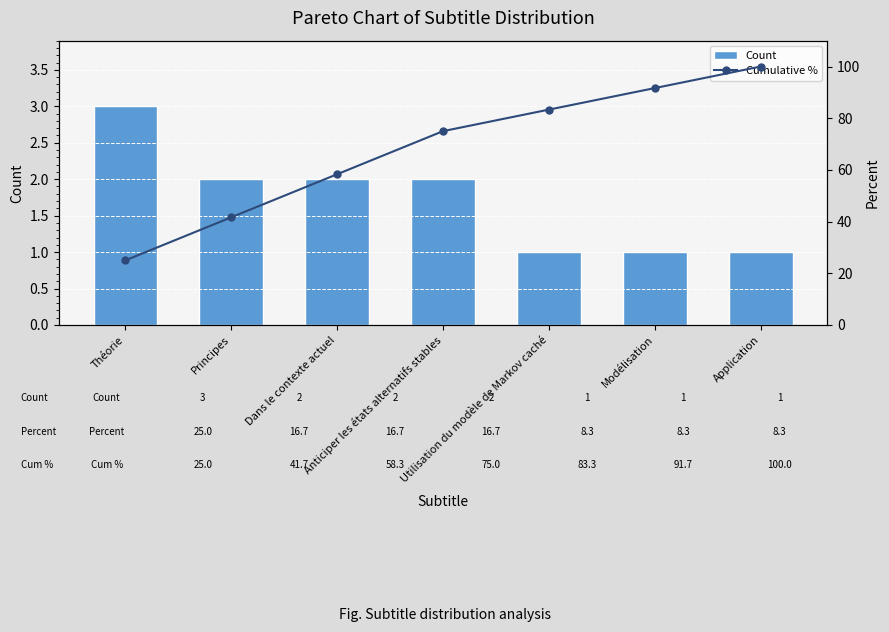

Which series has the largest total across all categories?

Cumulative %